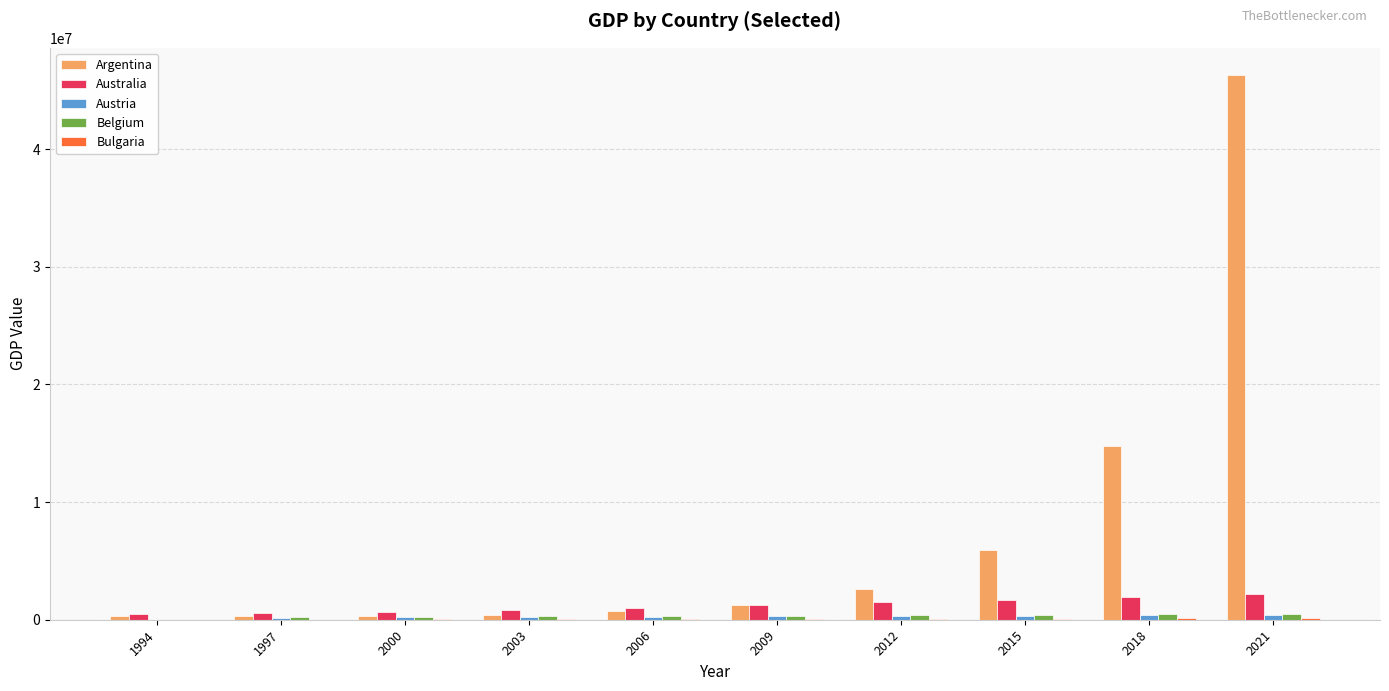

At which category does the chart reach its peak across all series?

2021